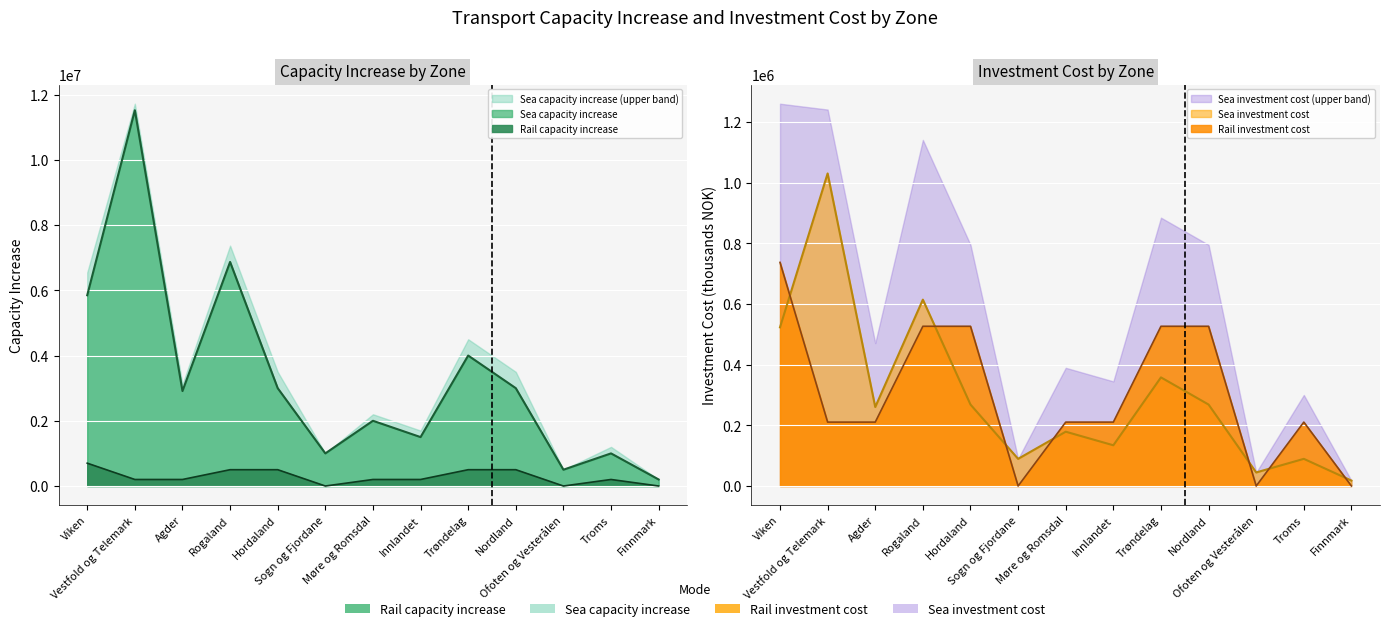

Which category has the highest value across all series?

Vestfold og Telemark